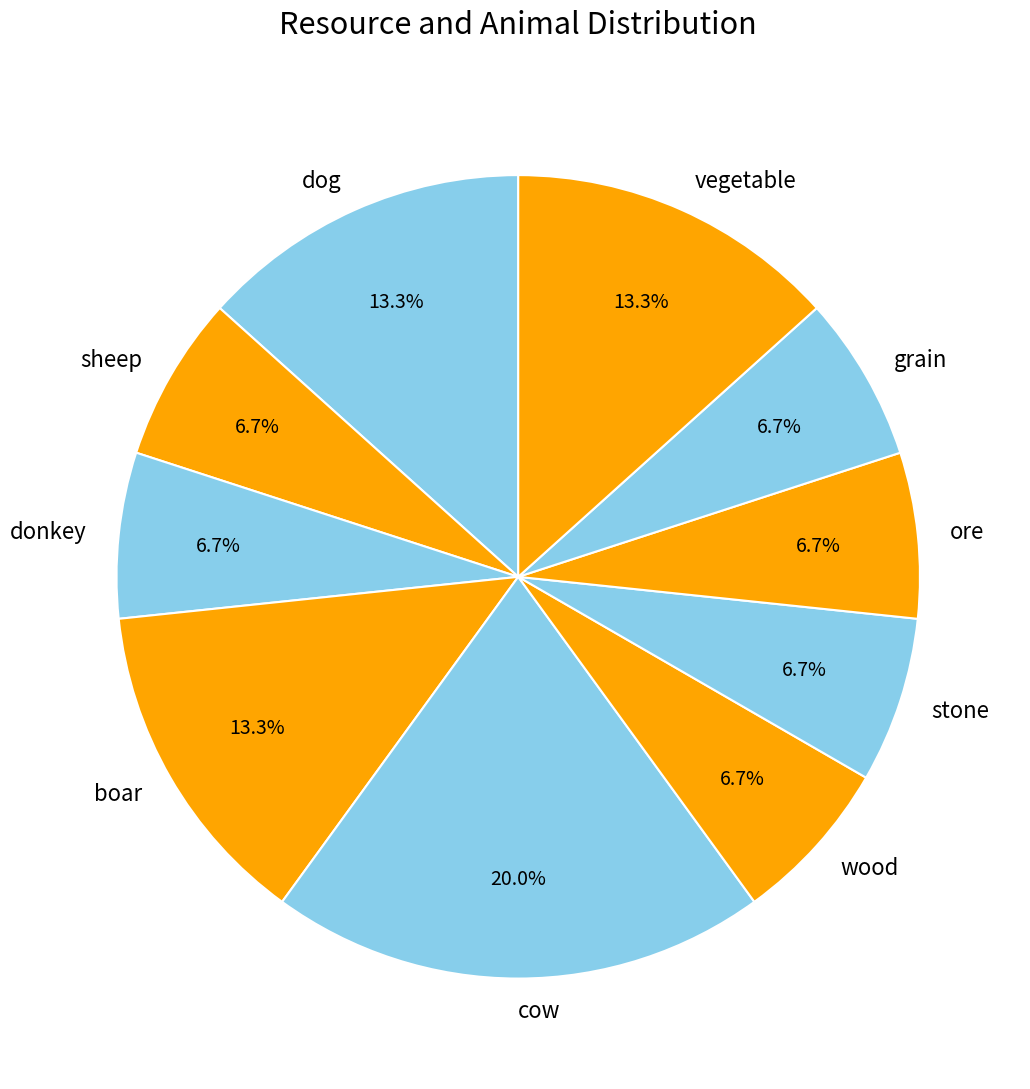

To the nearest percent, what is the difference between the cow and wood slice percentages?

13%